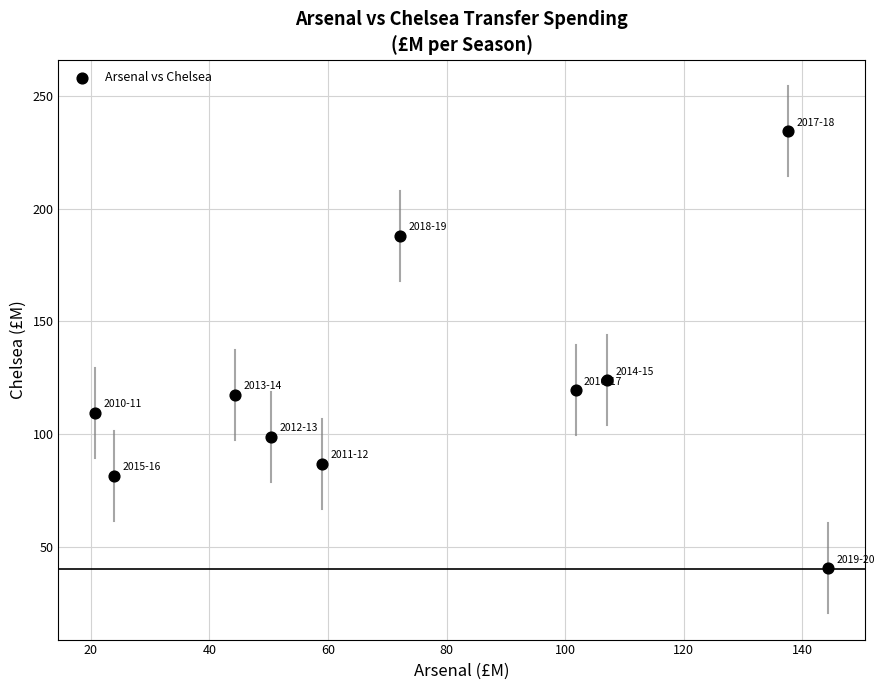

What is the range of X values (max minus min)?

123.7